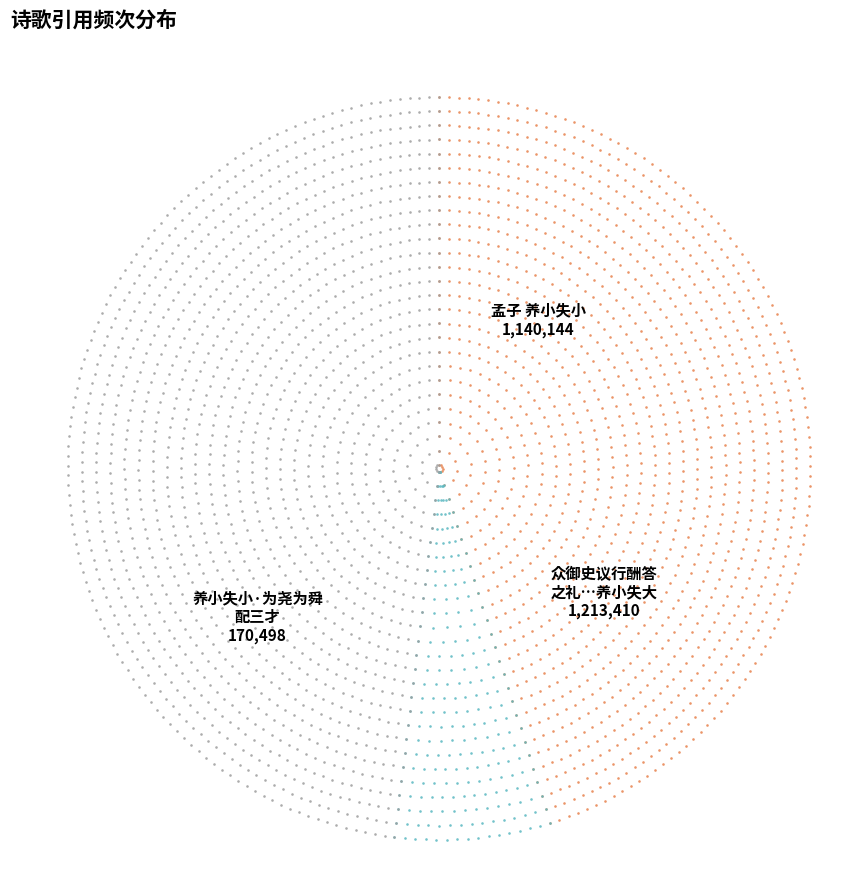

The 养小失小·为尧为舜配三才 slice represents 1% of the pie. True or false?

False